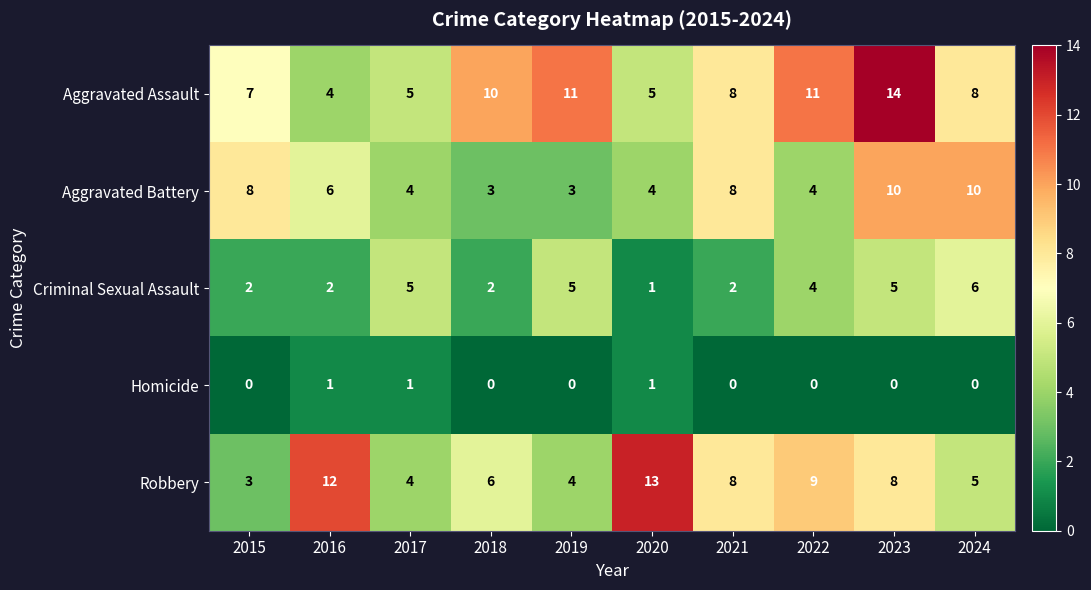

Which series changed the most between 2017 and 2020?

Robbery